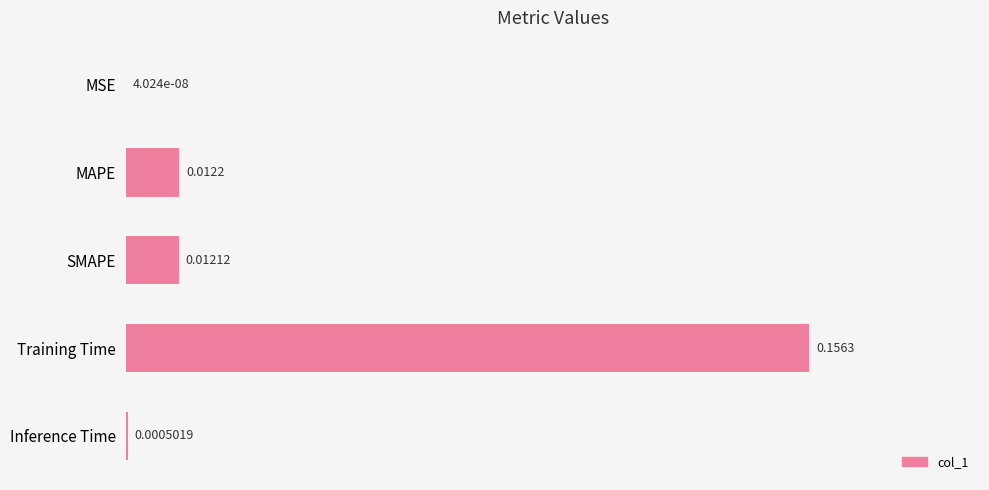

Which has a higher value, MSE or MAPE?

MAPE